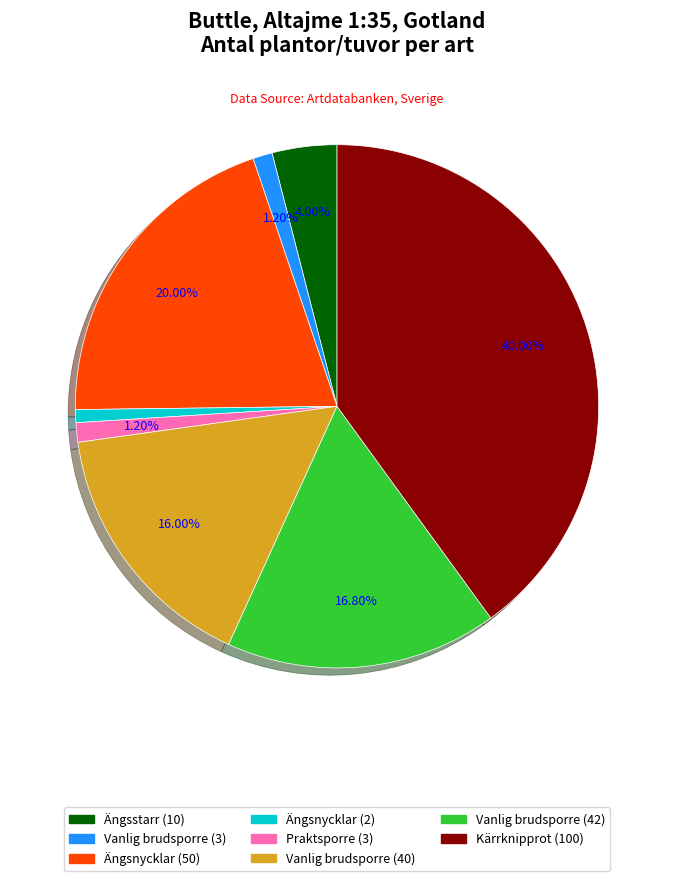

Count the number of slices in the pie.

8